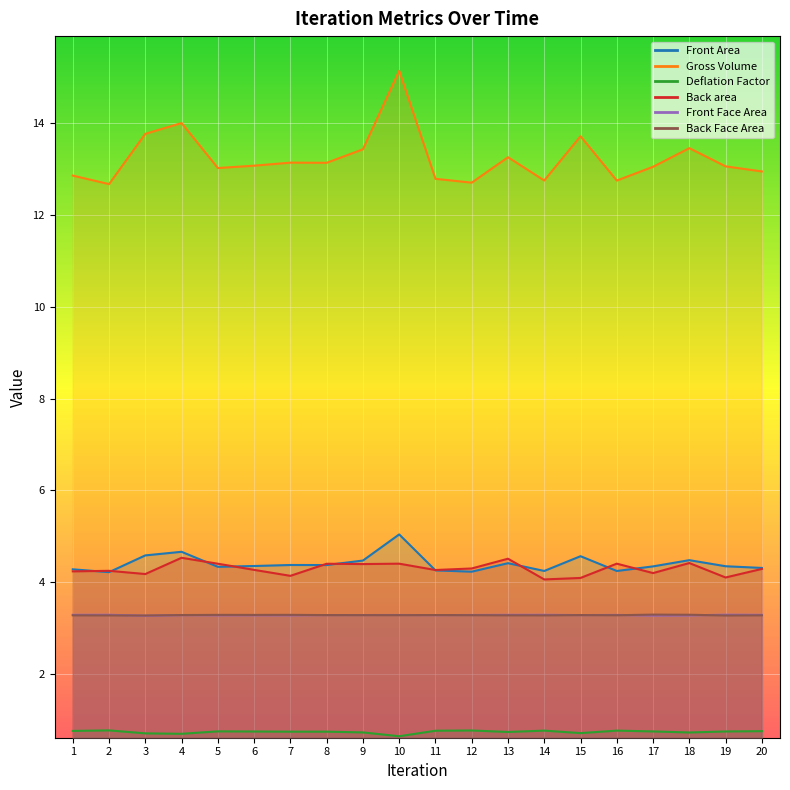

Where is the first local minimum for Back area?

3